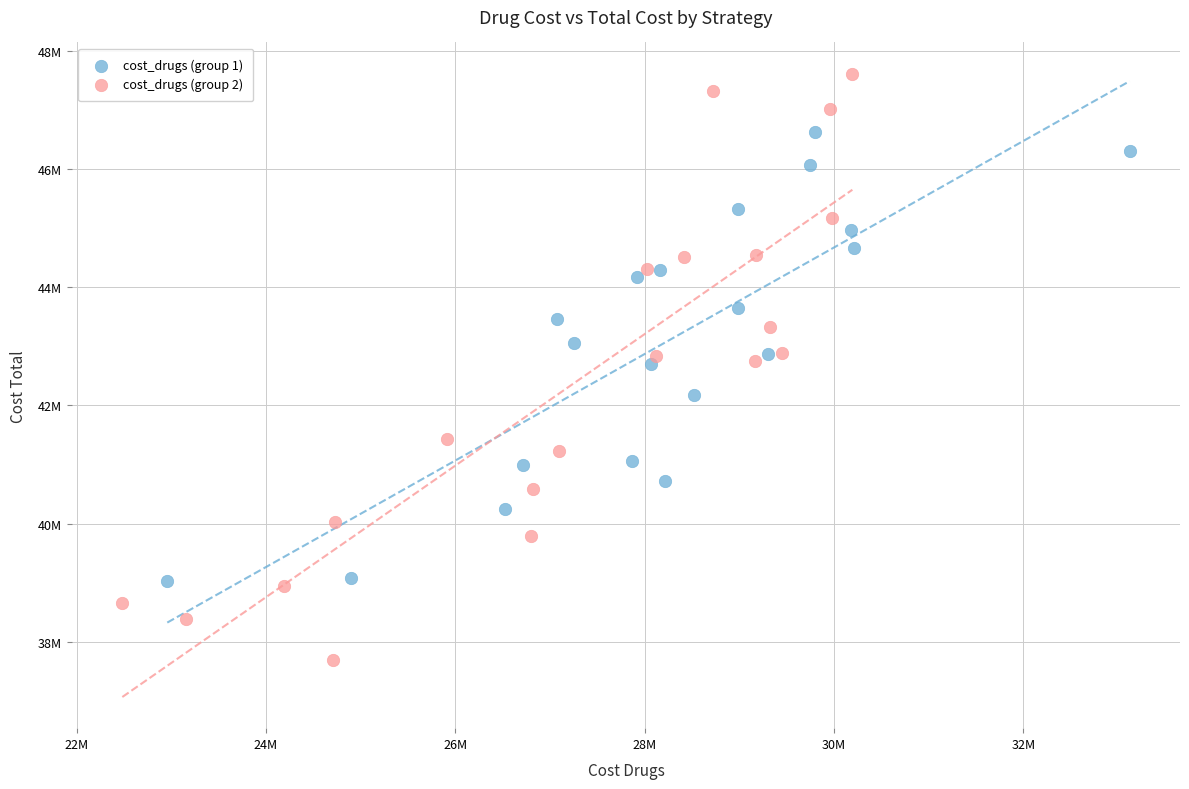

What are all the series names shown in the legend?

cost_drugs (group 1), cost_drugs (group 2)